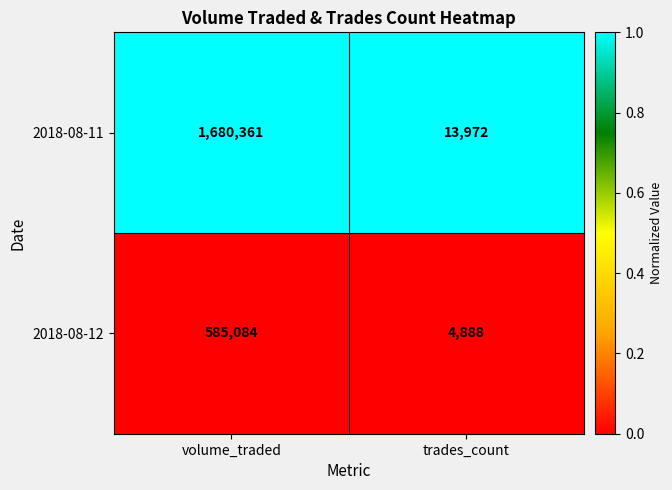

At which category is the sum across all series the highest?

volume_traded